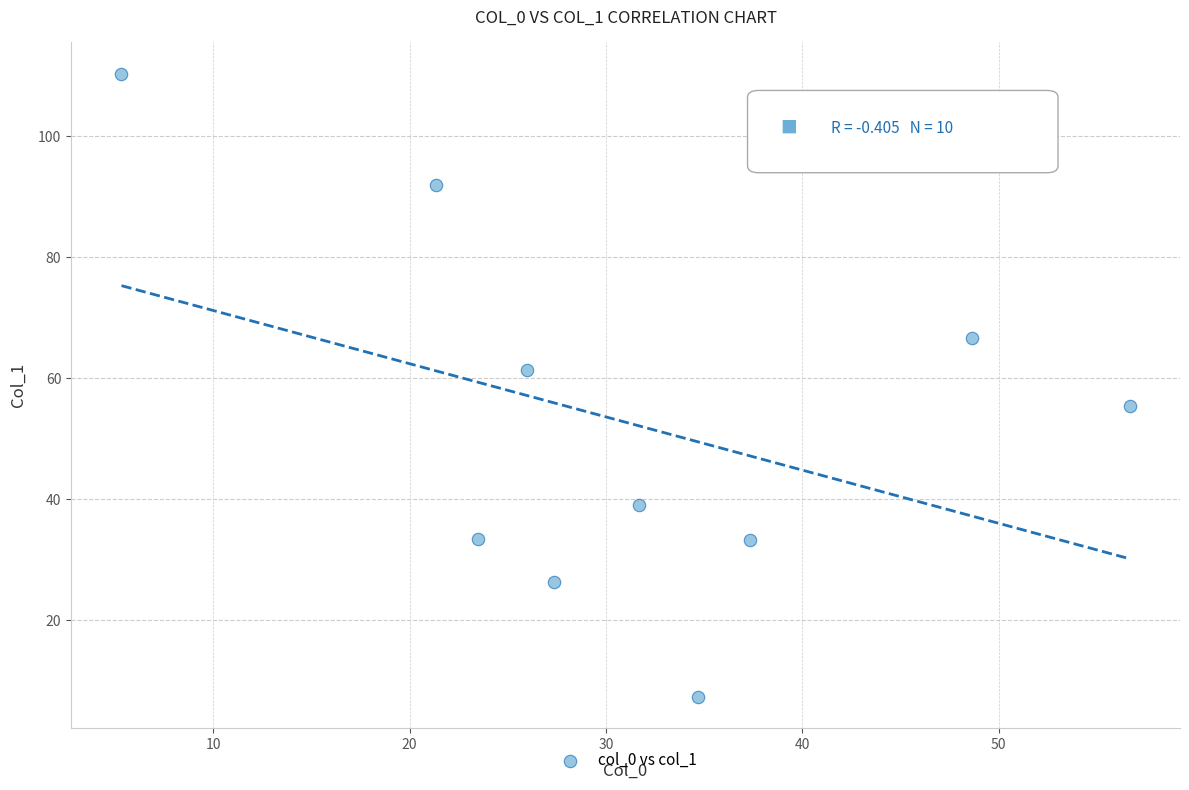

What is the range of Y values (max minus min)?

103.0